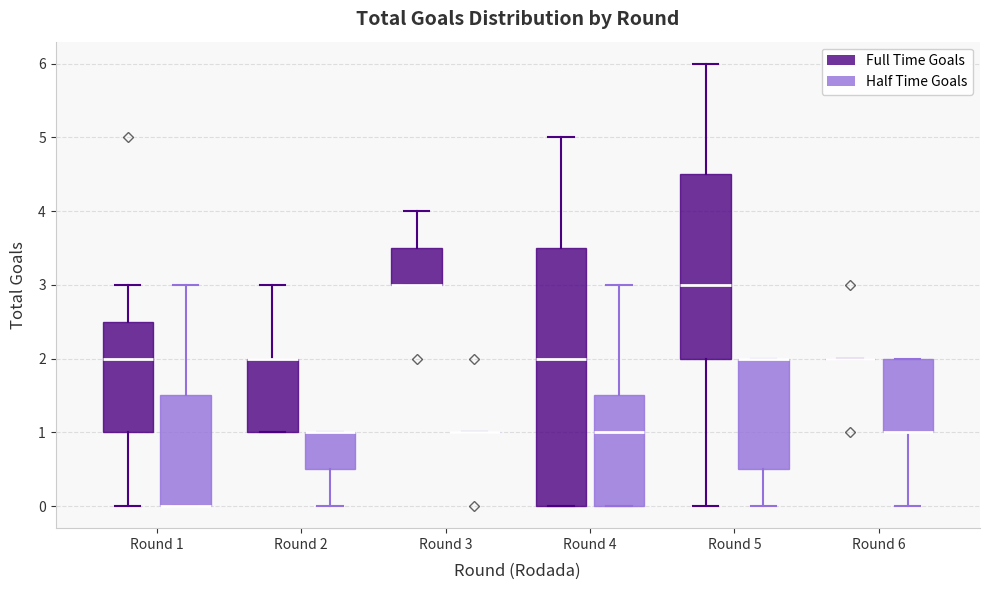

Reading left to right, read every box against the y-axis: the position of its median line, the range the box covers, and the ends of its whiskers. The values are not printed on the chart, so give them approximately, as read against the axis.

Round 1 (Full Time Goals): median 2.0, box 1.0 to 2.5, whiskers 0.0 to 3.0
Round 1 (Half Time Goals): median 0.0 (drawn on the box's lower edge), box 0.0 to 1.5, whiskers 0.0 to 3.0
Round 2 (Full Time Goals): median 2.0 (drawn on the box's upper edge), box 1.0 to 2.0, whiskers 1.0 to 3.0
Round 2 (Half Time Goals): median 1.0 (drawn on the box's upper edge), box 0.5 to 1.0, whiskers 0.0 to 1.0
Round 3 (Full Time Goals): median 3.0 (drawn on the box's lower edge), box 3.0 to 3.5, whiskers 3.0 to 4.0
Round 3 (Half Time Goals): box collapsed to a line at 1.0, whiskers 1.0 to 1.0
Round 4 (Full Time Goals): median 2.0, box 0.0 to 3.5, whiskers 0.0 to 5.0
Round 4 (Half Time Goals): median 1.0, box 0.0 to 1.5, whiskers 0.0 to 3.0
Round 5 (Full Time Goals): median 3.0, box 2.0 to 4.5, whiskers 0.0 to 6.0
Round 5 (Half Time Goals): median 2.0 (drawn on the box's upper edge), box 0.5 to 2.0, whiskers 0.0 to 2.0
Round 6 (Full Time Goals): box collapsed to a line at 2.0, whiskers 2.0 to 2.0
Round 6 (Half Time Goals): median 1.0 (drawn on the box's lower edge), box 1.0 to 2.0, whiskers 0.0 to 2.0